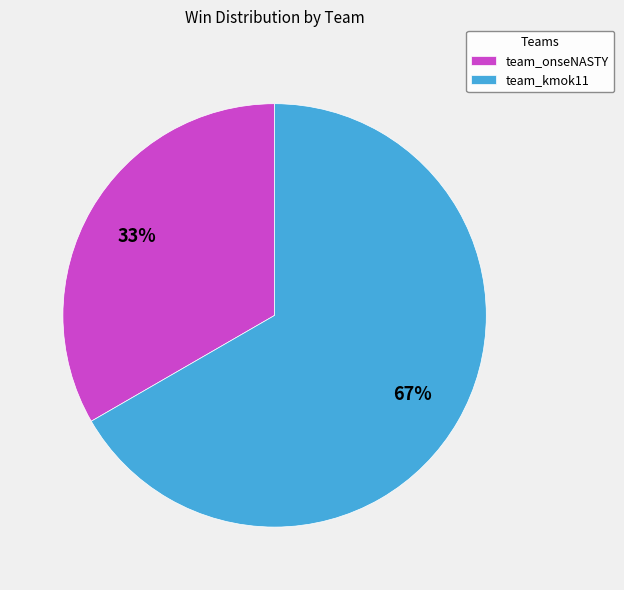

How many slices are in this pie chart?

2